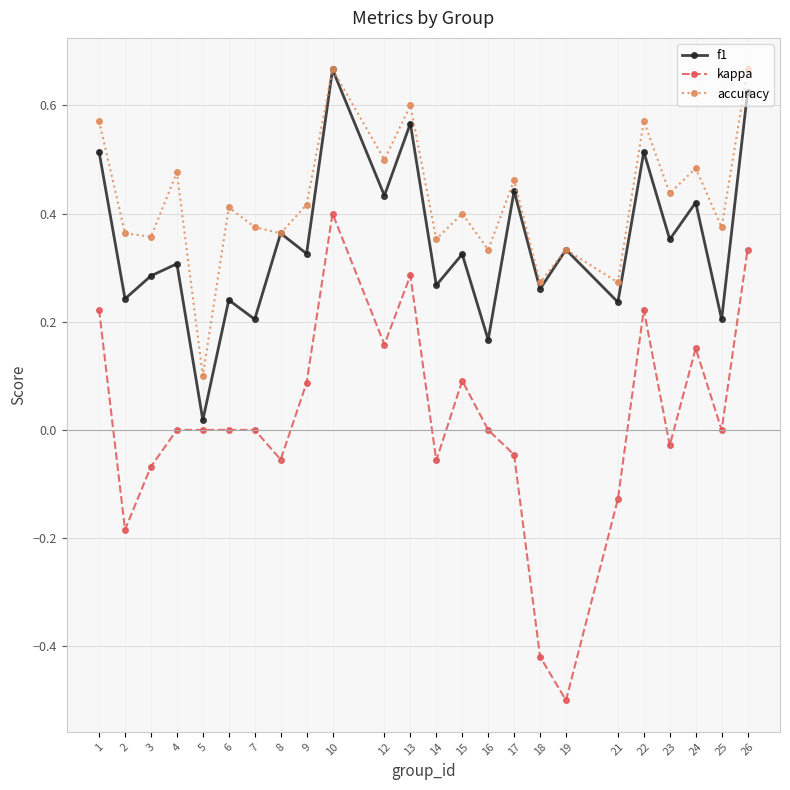

At which category does the chart reach its minimum across all series?

19